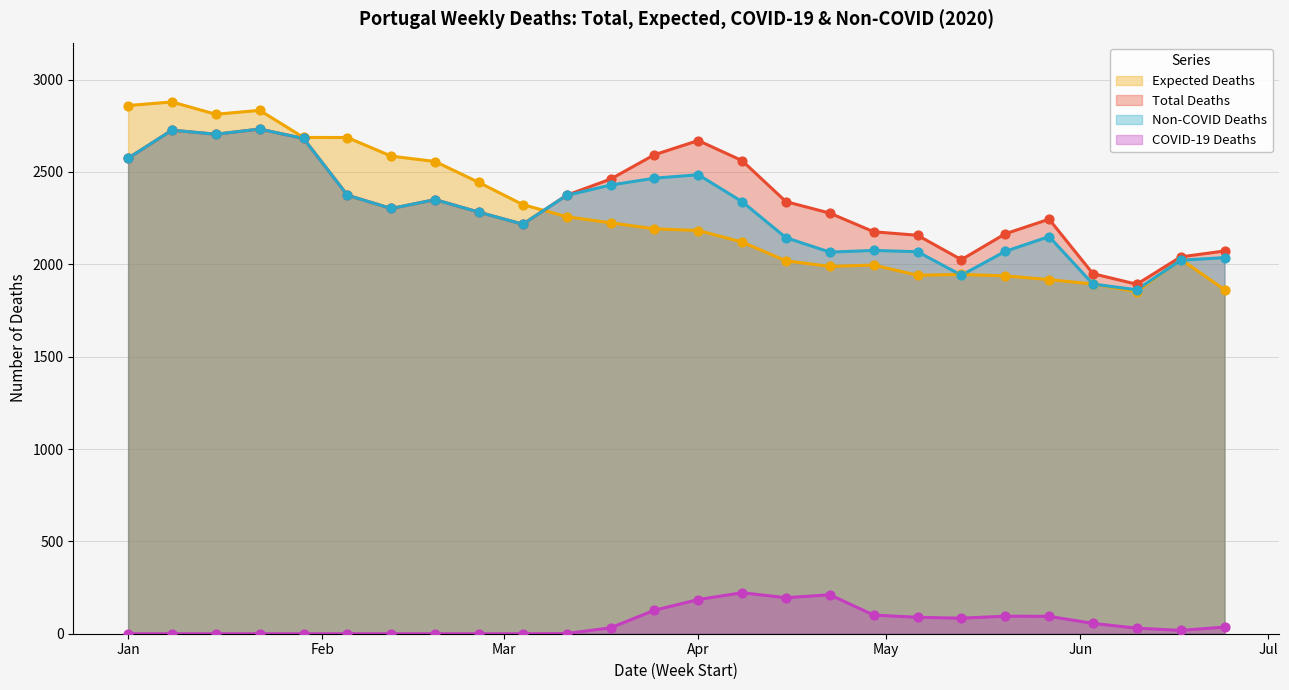

Which series contains the highest Y value?

expected_deaths